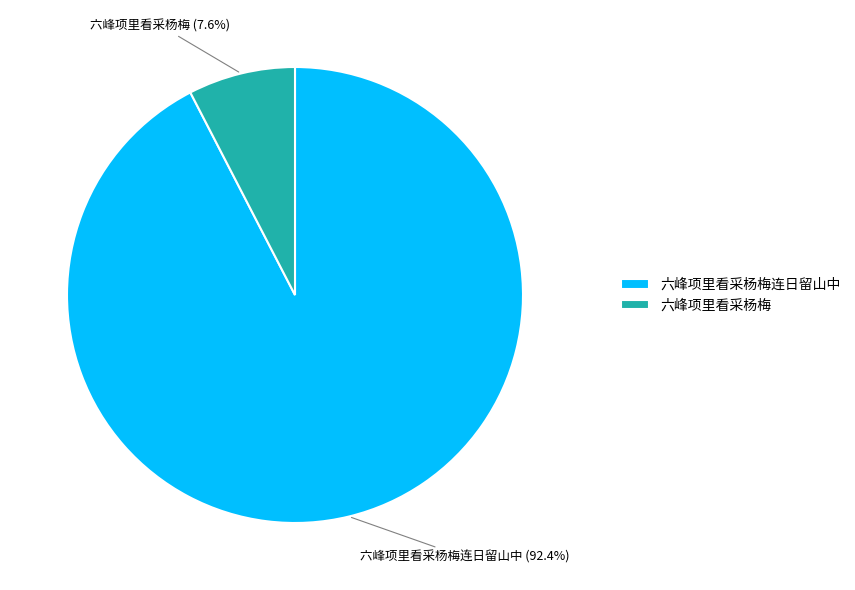

What percentage is the 六峰项里看采杨梅 slice, to the nearest percent?

8%